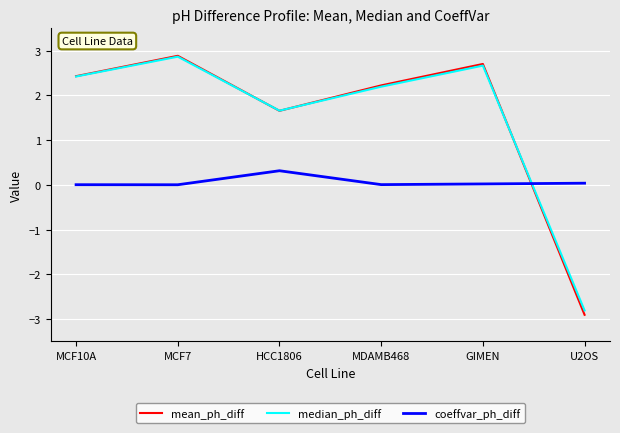

True or false: coeffvar_ph_diff and median_ph_diff cross at least once.

True